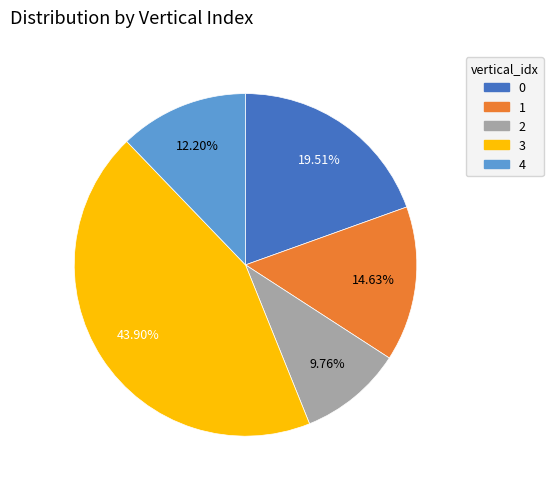

What percentage is the 2 slice, to the nearest percent?

10%